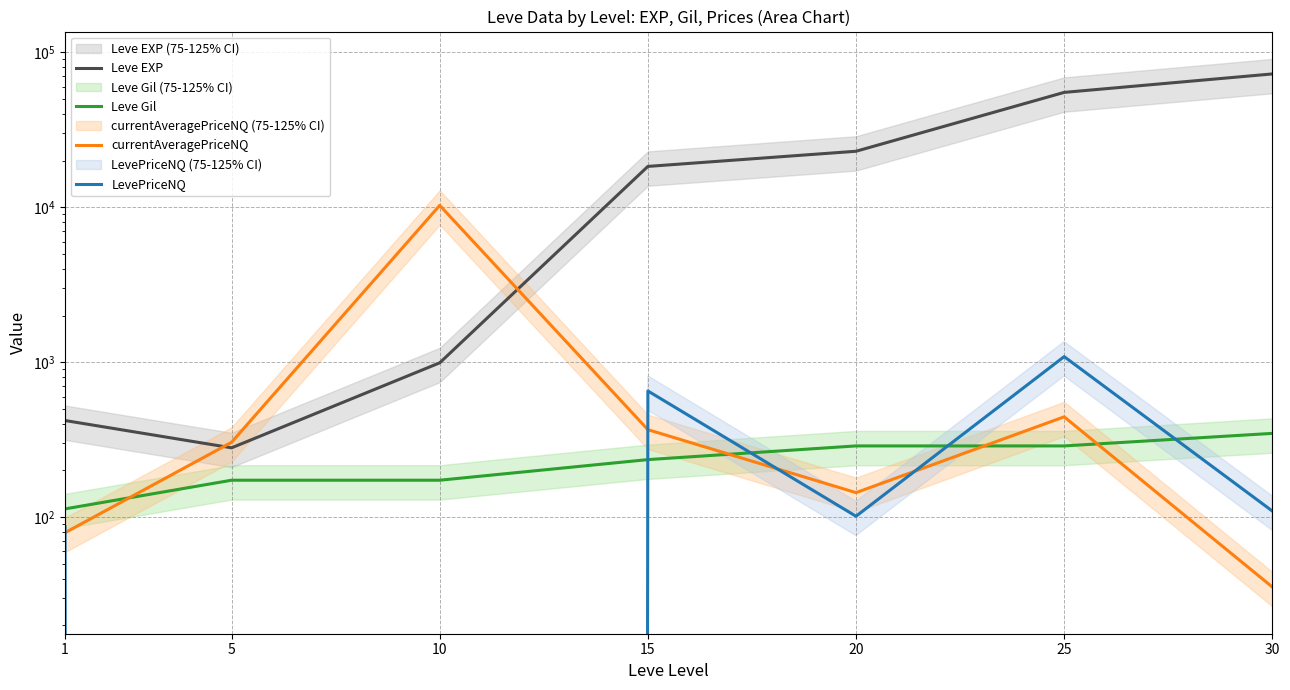

True or false: currentAveragePriceNQ and Leve EXP cross at least once.

True